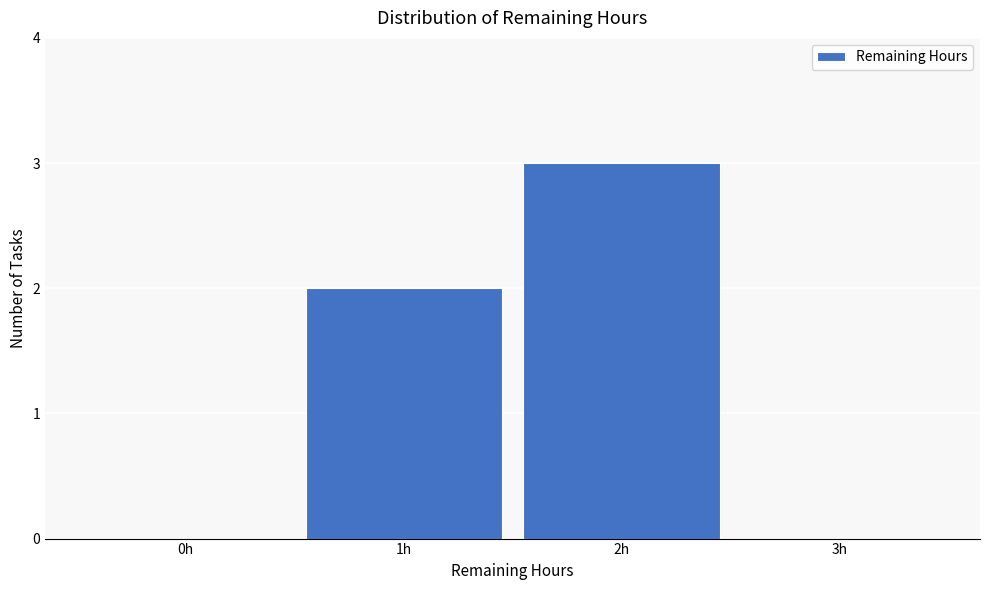

Reading left to right, transcribe all the data shown in this chart.

0h=0	1h=2	2h=3	3h=0